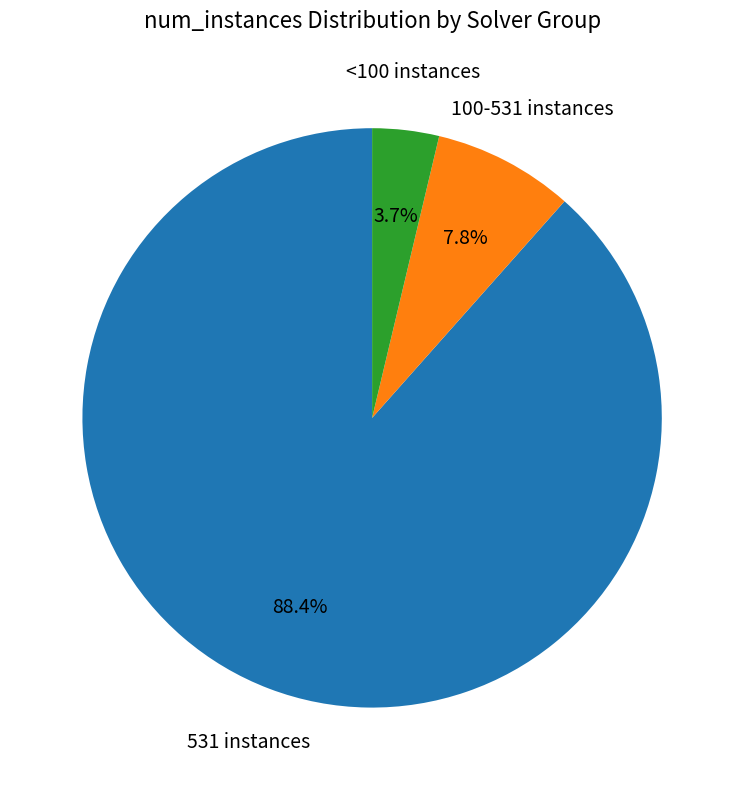

Does any single category account for the majority?

Yes